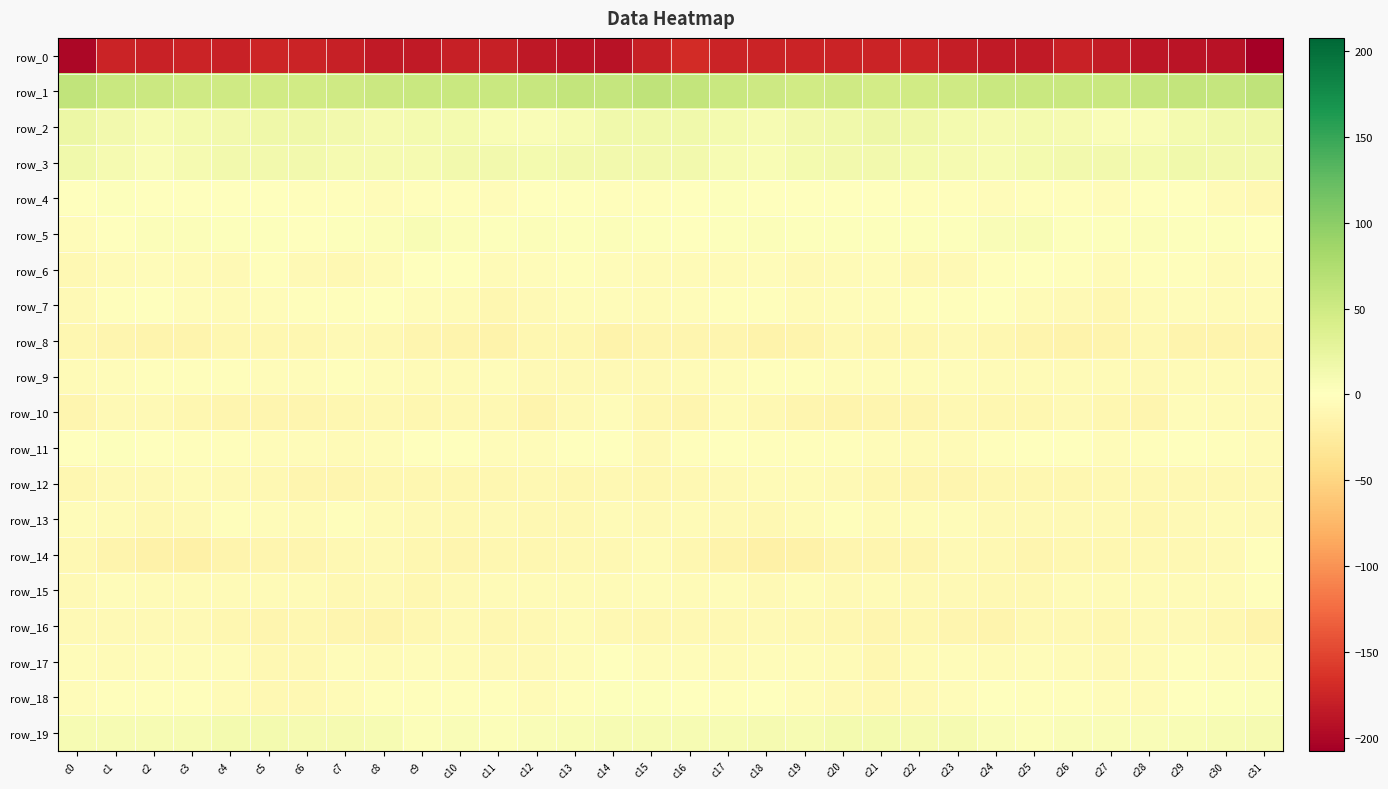

Is the value of row_1 at c18 greater than the value of row_18 at c8?

Yes